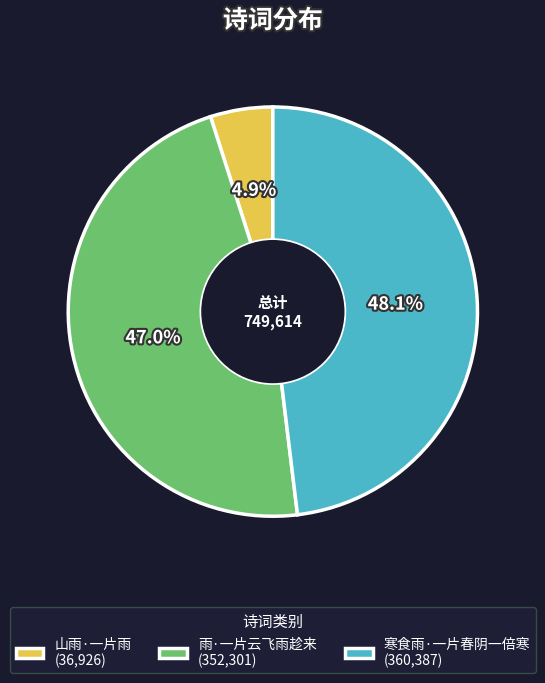

Is there a majority slice in this chart?

No